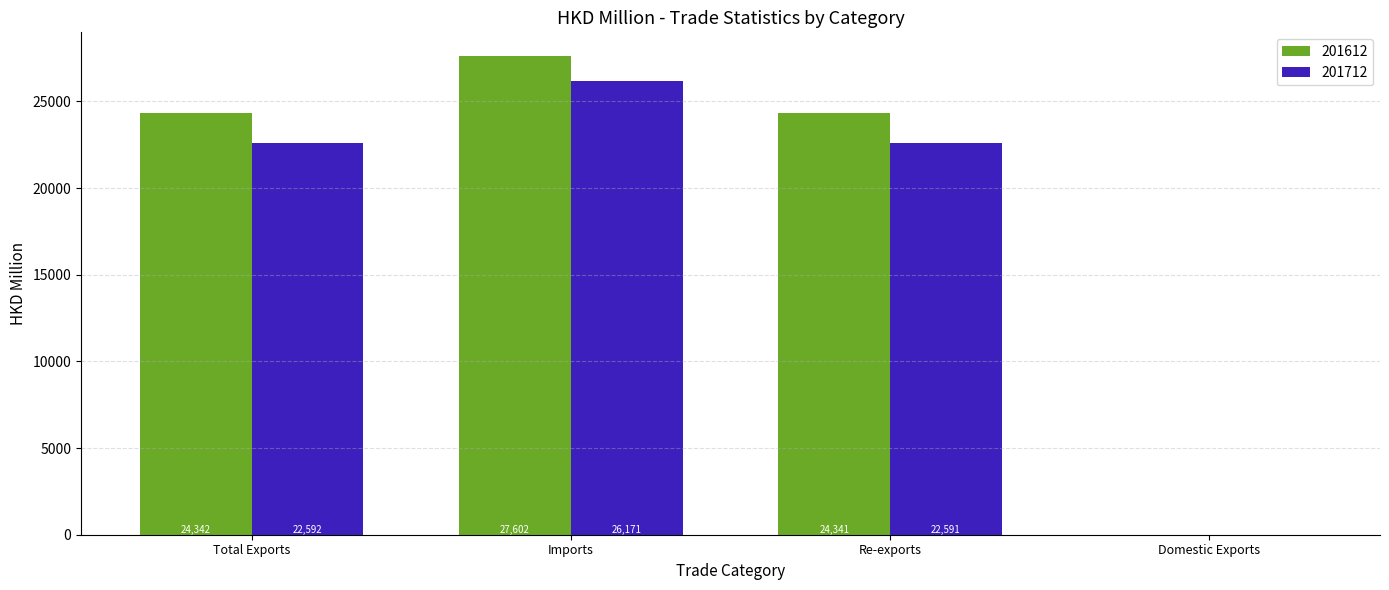

Between Imports and Domestic Exports, which series saw the biggest shift?

201612